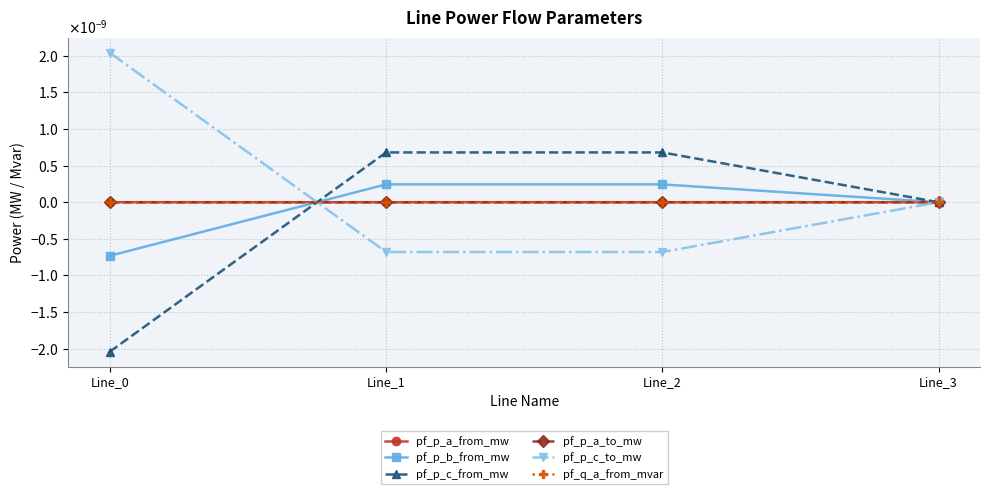

Does the chart have visible grid lines?

Yes